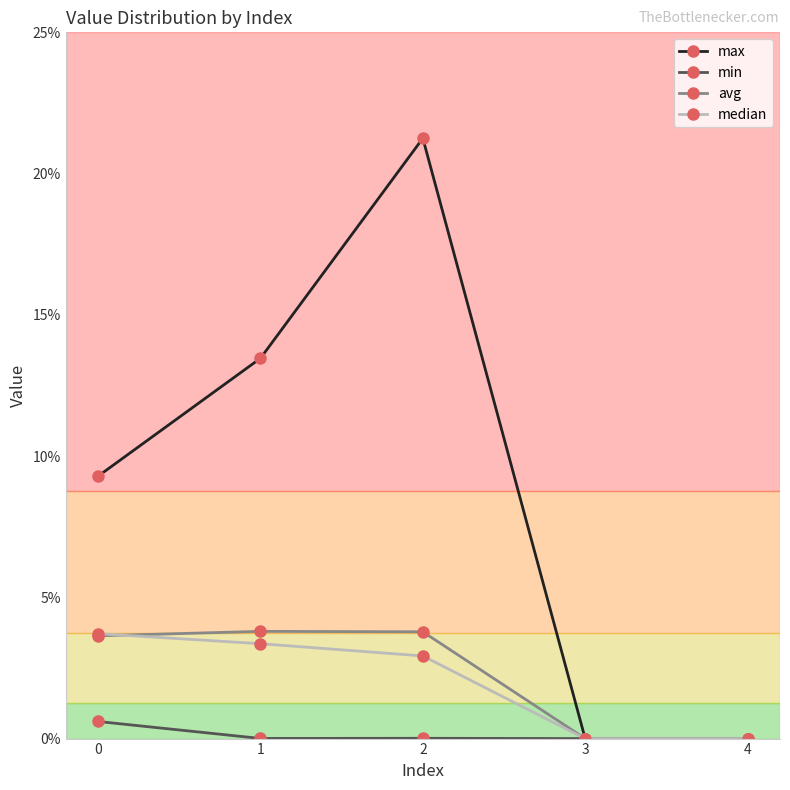

At 0, list the series in order from largest to smallest.

max, median, avg, min